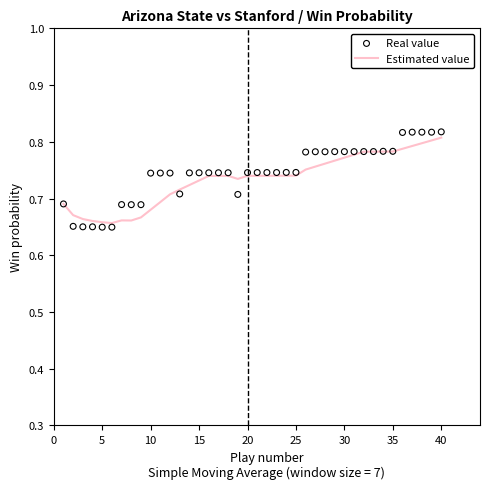

At how many categories does at least one series exceed 0?

40